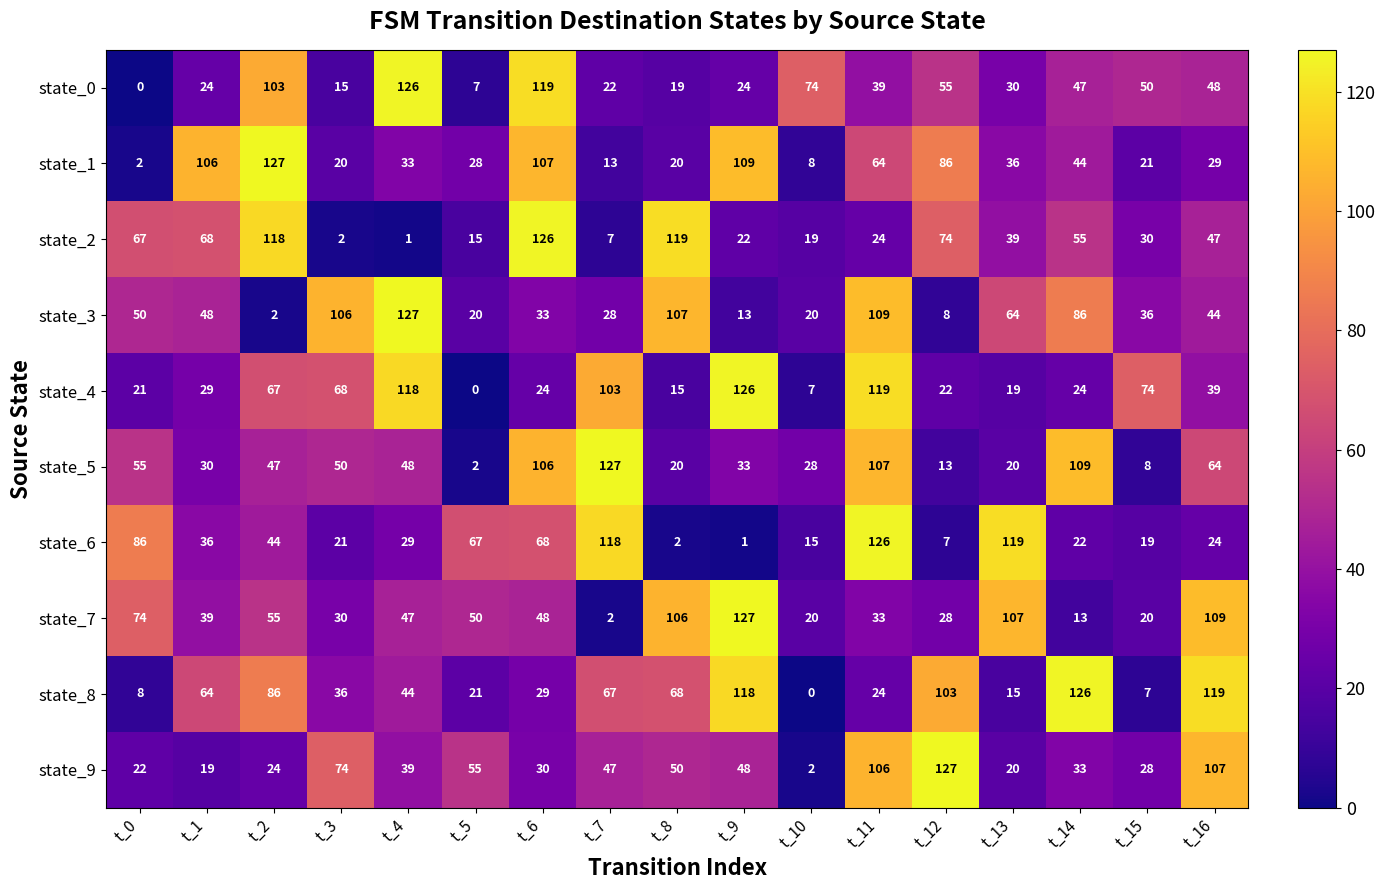

The value of state_7 at t_6 is 48. True or false?

True